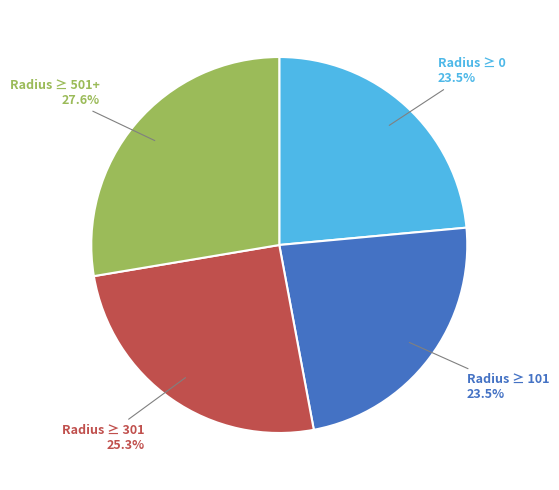

Is there any slice that represents more than half of the pie?

No